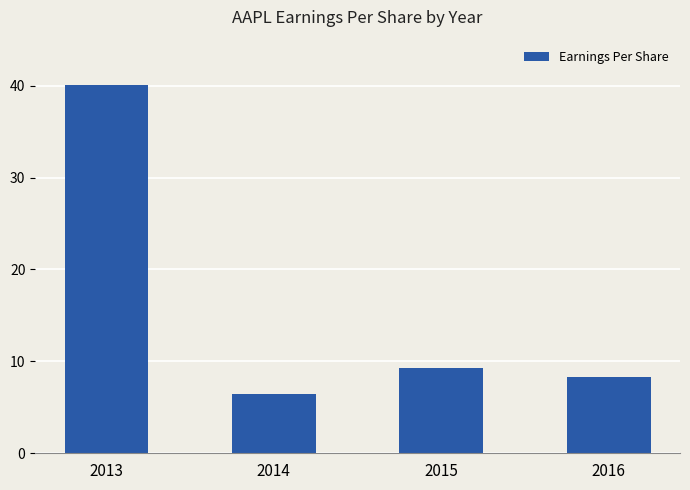

Which category has the lowest value across all series?

2014